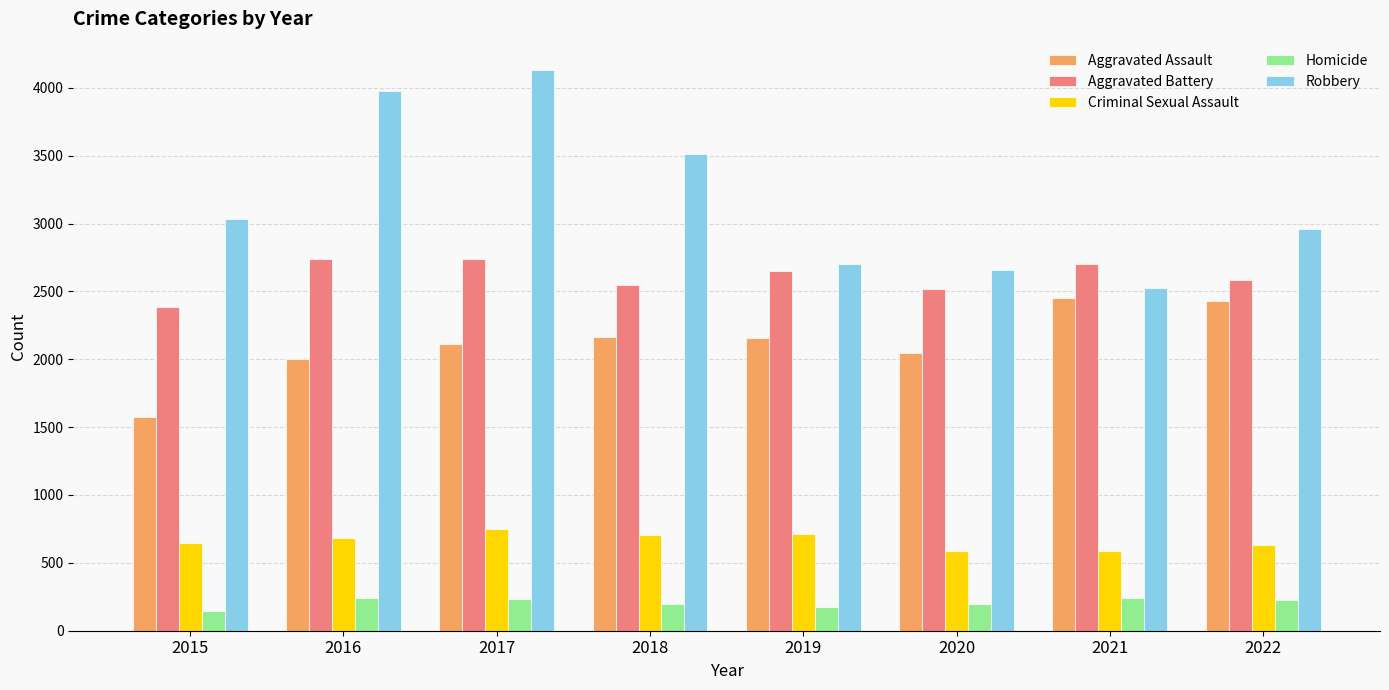

Rank the series at 2016 from lowest to highest value.

Homicide, Criminal Sexual Assault, Aggravated Assault, Aggravated Battery, Robbery